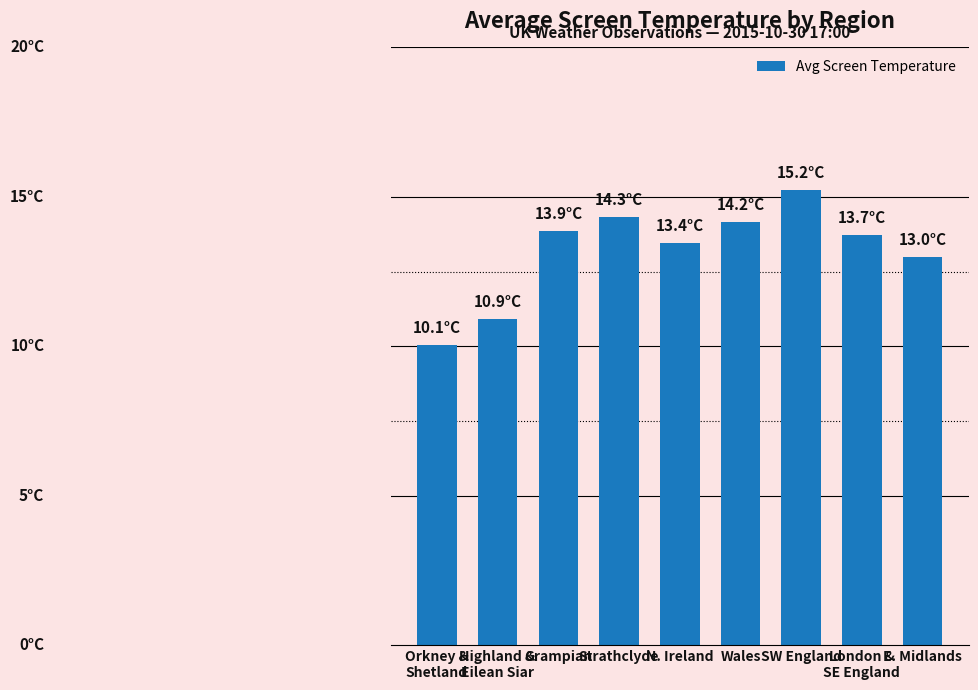

Where does the data first go above 13?

Grampian